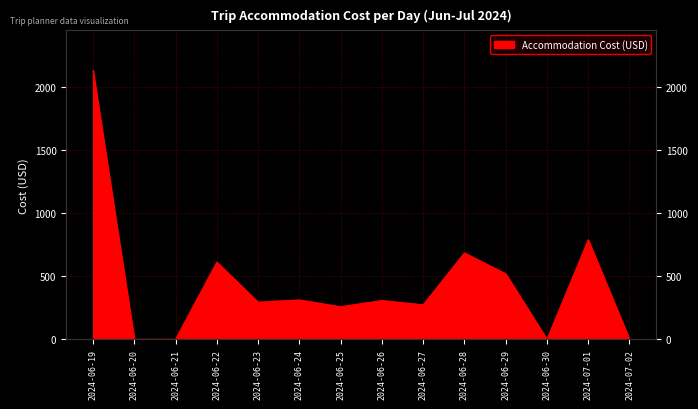

What is the change in value from 2024-06-24 to 2024-07-01?

+476.4